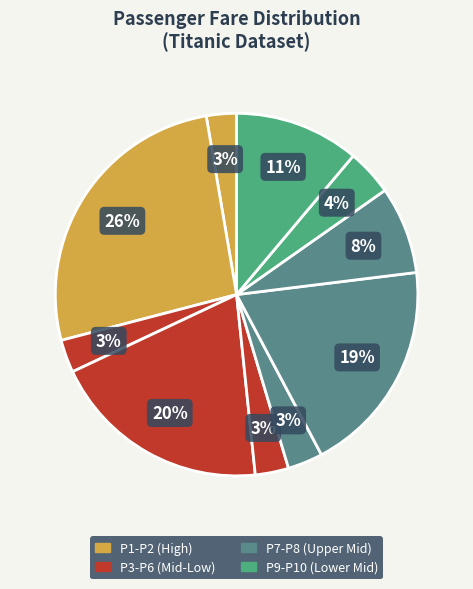

How many segments does this pie chart have?

10